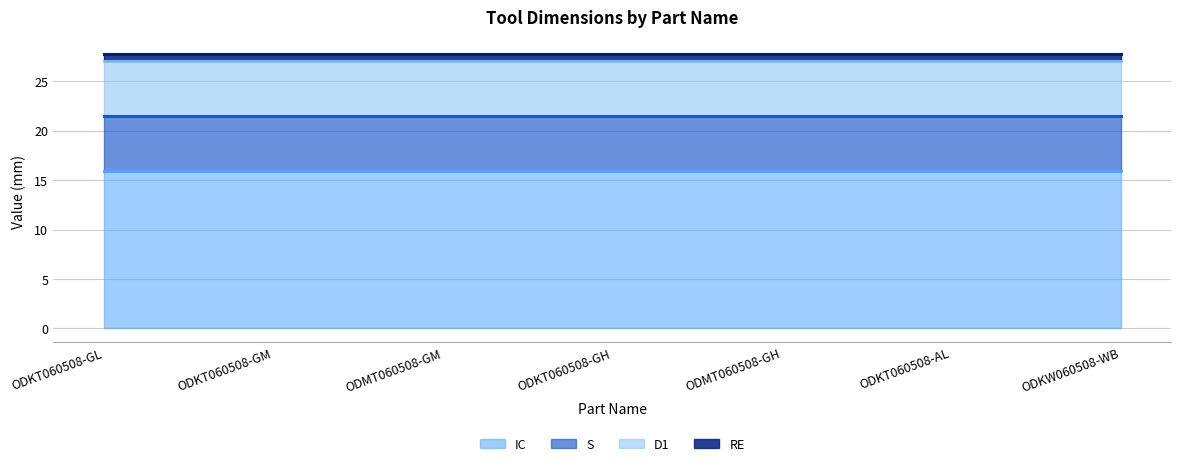

Reading left to right, what are all the values shown in this chart?

IC: 15.9	15.9	15.9	15.9	15.9	15.9	15.9
S: 5.6	5.6	5.6	5.6	5.6	5.6	5.6
D1: 5.6	5.6	5.6	5.6	5.6	5.6	5.6
RE: 0.8	0.8	0.8	0.8	0.8	0.8	0.8